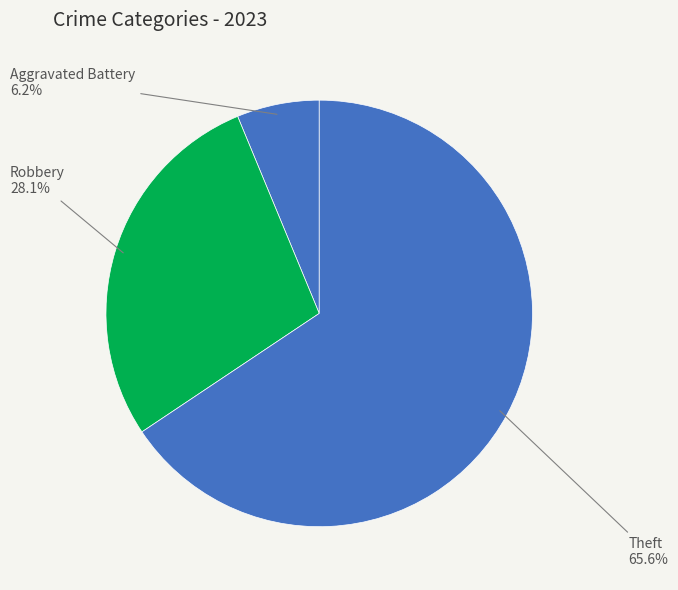

Count the number of slices in the pie.

3